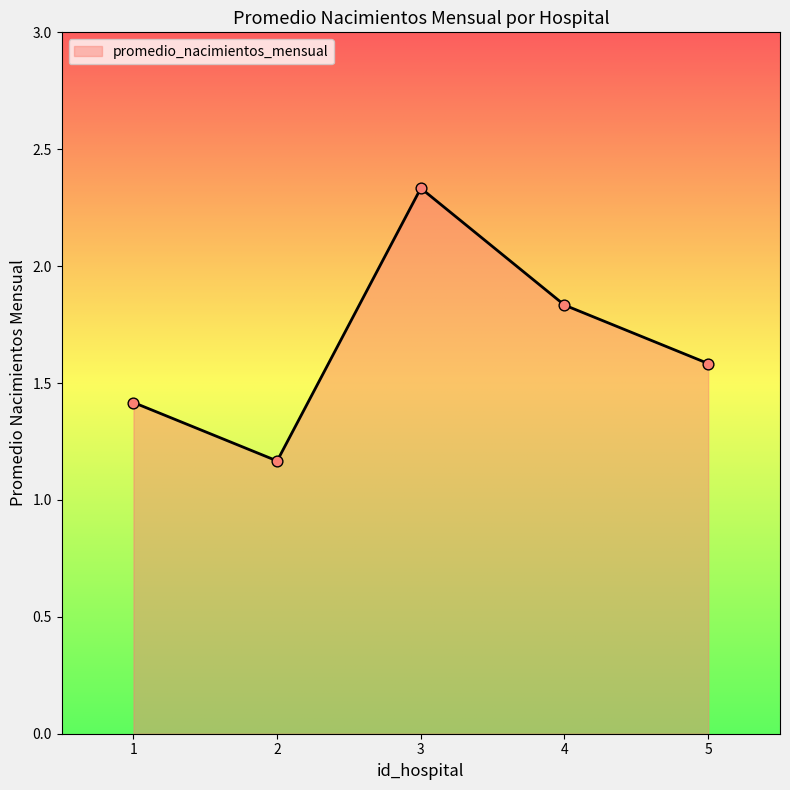

What is the change in value from 1 to 3?

+0.9